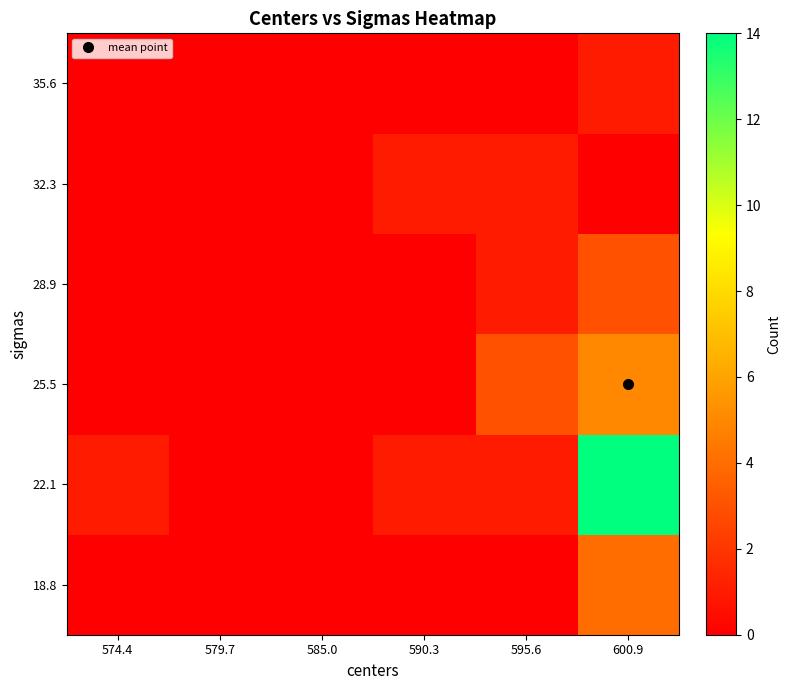

Reading right to left, transcribe all the data shown in this chart.

18.8: 600.9=4	595.6=0	590.3=0	585.0=0	579.7=0	574.4=0
22.1: 600.9=14	595.6=1	590.3=1	585.0=0	579.7=0	574.4=1
25.5: 600.9=5	595.6=3	590.3=0	585.0=0	579.7=0	574.4=0
28.9: 600.9=3	595.6=1	590.3=0	585.0=0	579.7=0	574.4=0
32.3: 600.9=0	595.6=1	590.3=1	585.0=0	579.7=0	574.4=0
35.6: 600.9=1	595.6=0	590.3=0	585.0=0	579.7=0	574.4=0